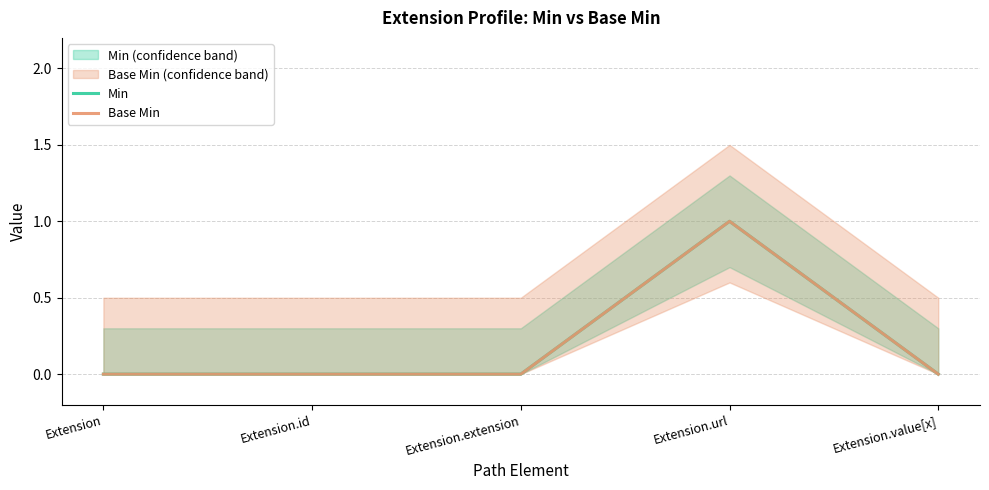

How many distinct data groups are displayed?

2